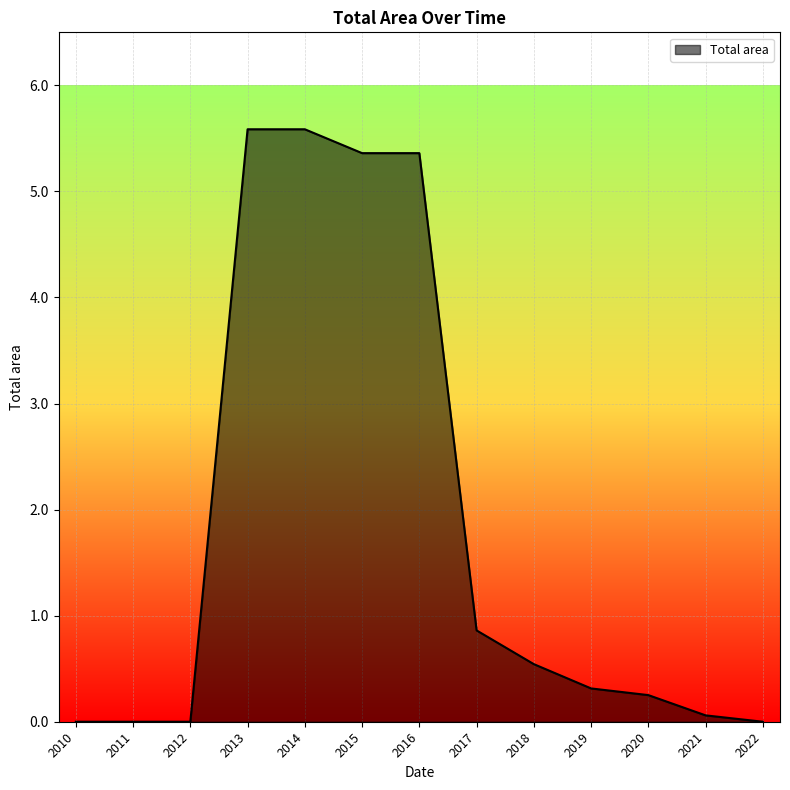

Does the chart have visible grid lines?

Yes